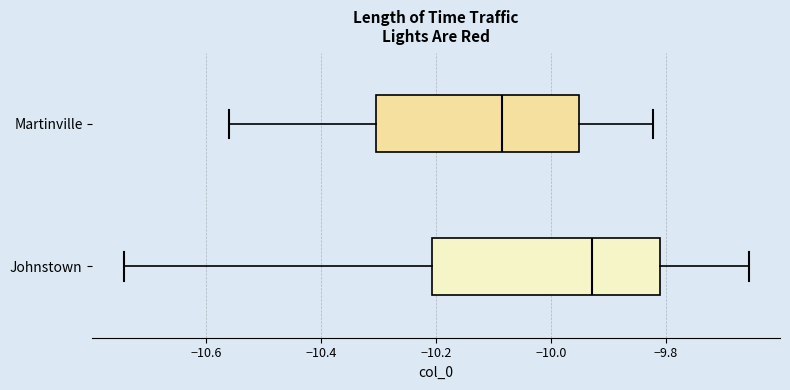

Reading bottom to top, transcribe this box plot: for each box, give where its median line is, the range the box spans, and where its two whiskers end, as read against the x-axis. The values are not printed on the chart, so give them approximately, as read against the axis.

Johnstown: median -9.92, box -10.20 to -9.80, whiskers -10.74 to -9.66
Martinville: median -10.08, box -10.30 to -9.96, whiskers -10.56 to -9.82